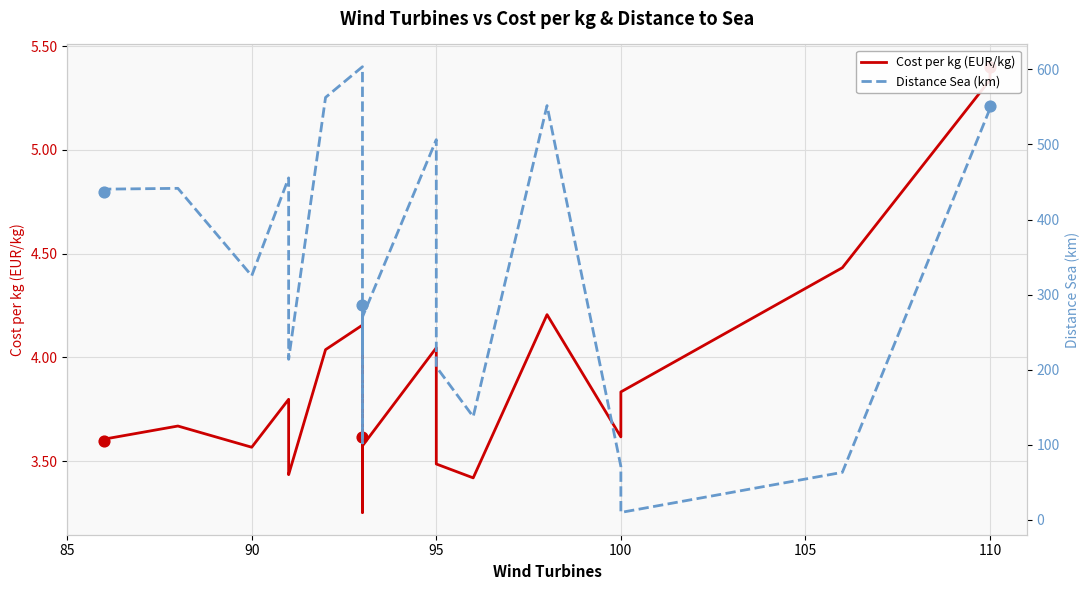

Which series has the largest total across all categories?

Distance Sea (km)